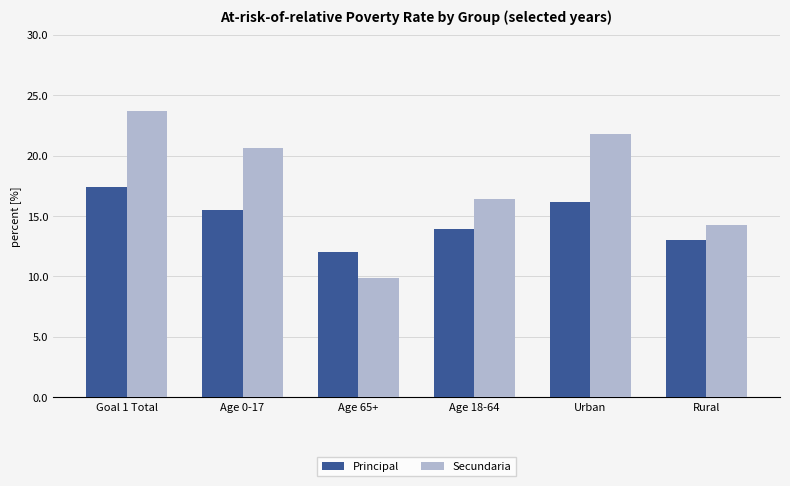

What is the total value across all series at Age 0-17?

36.1